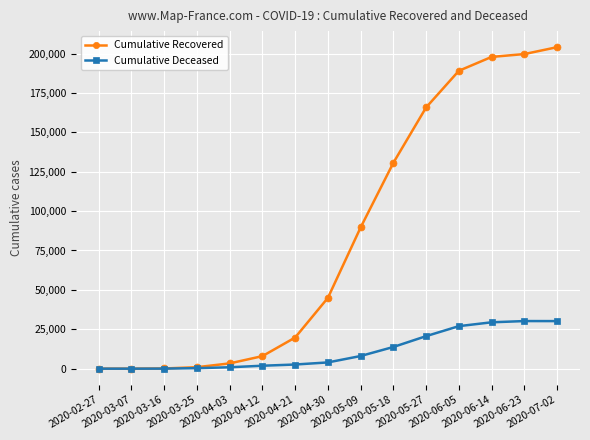

What is the approximate value of Cumulative Deceased at 2020-06-23?

30212